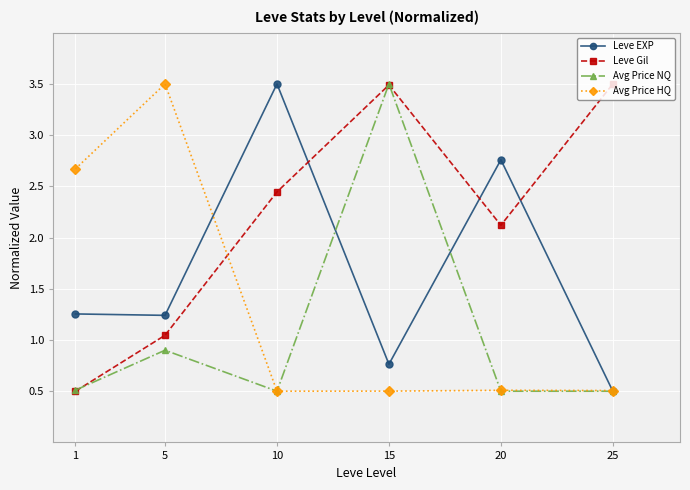

At which category is the sum across all series the highest?

15